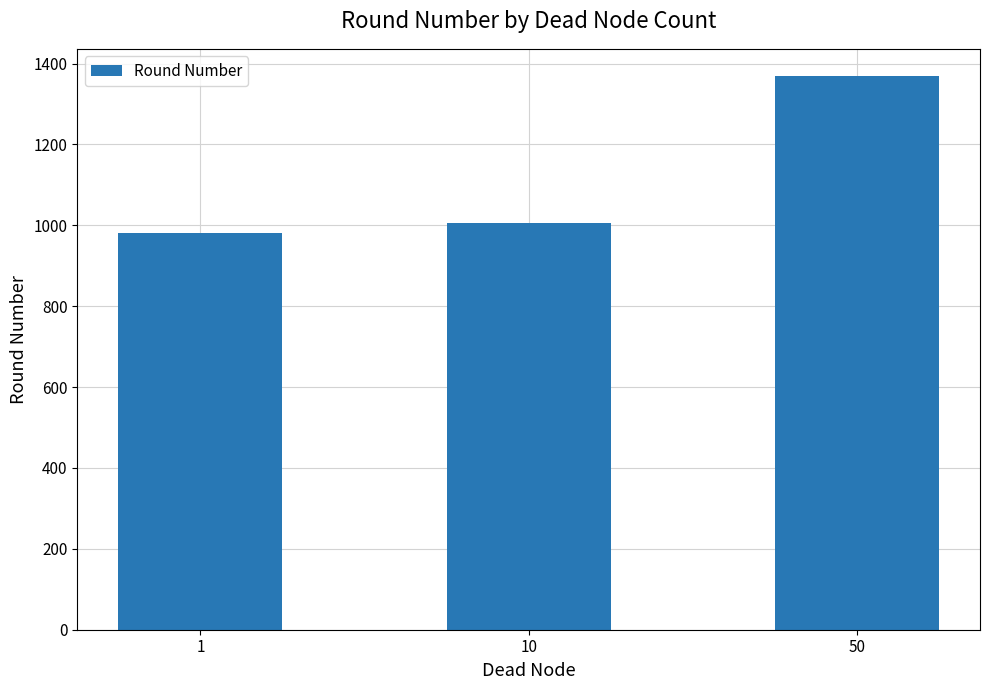

What is the greatest value displayed?

1368